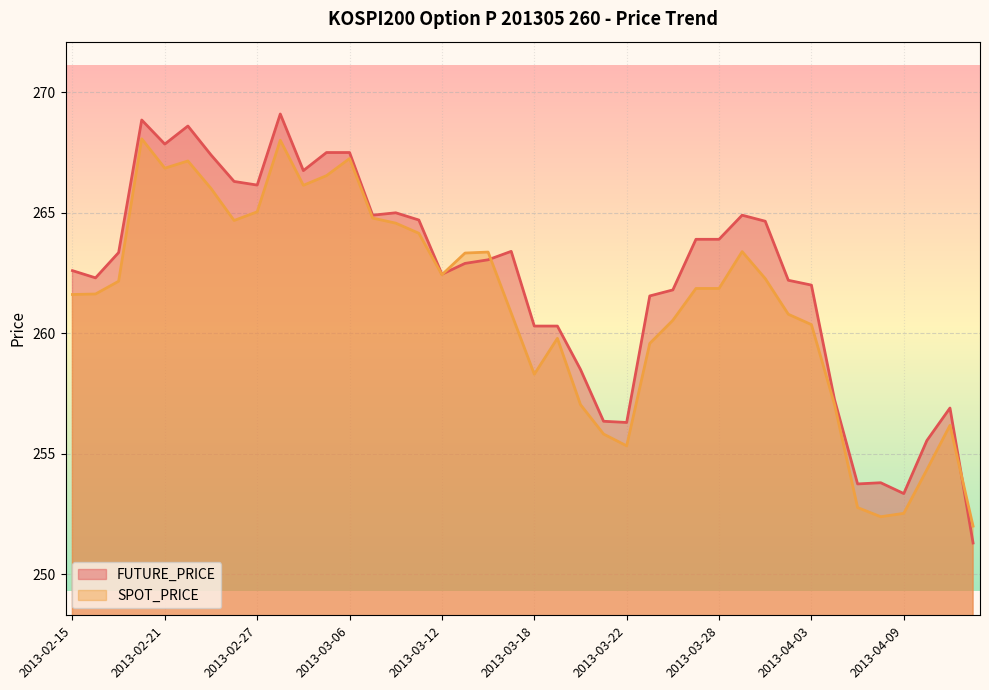

What are all the series names shown in the legend?

FUTURE_PRICE, SPOT_PRICE